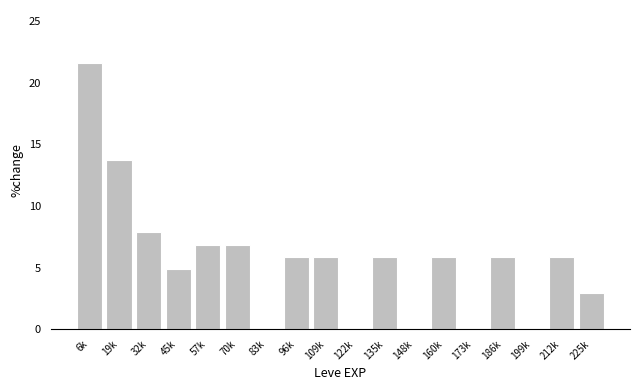

Reading left to right, what are all the values shown in this chart?

6k=21.6	19k=13.7	32k=7.8	45k=4.9	57k=6.9	70k=6.9	83k=0.0	96k=5.9	109k=5.9	122k=0.0	135k=5.9	148k=0.0	160k=5.9	173k=0.0	186k=5.9	199k=0.0	212k=5.9	225k=2.9